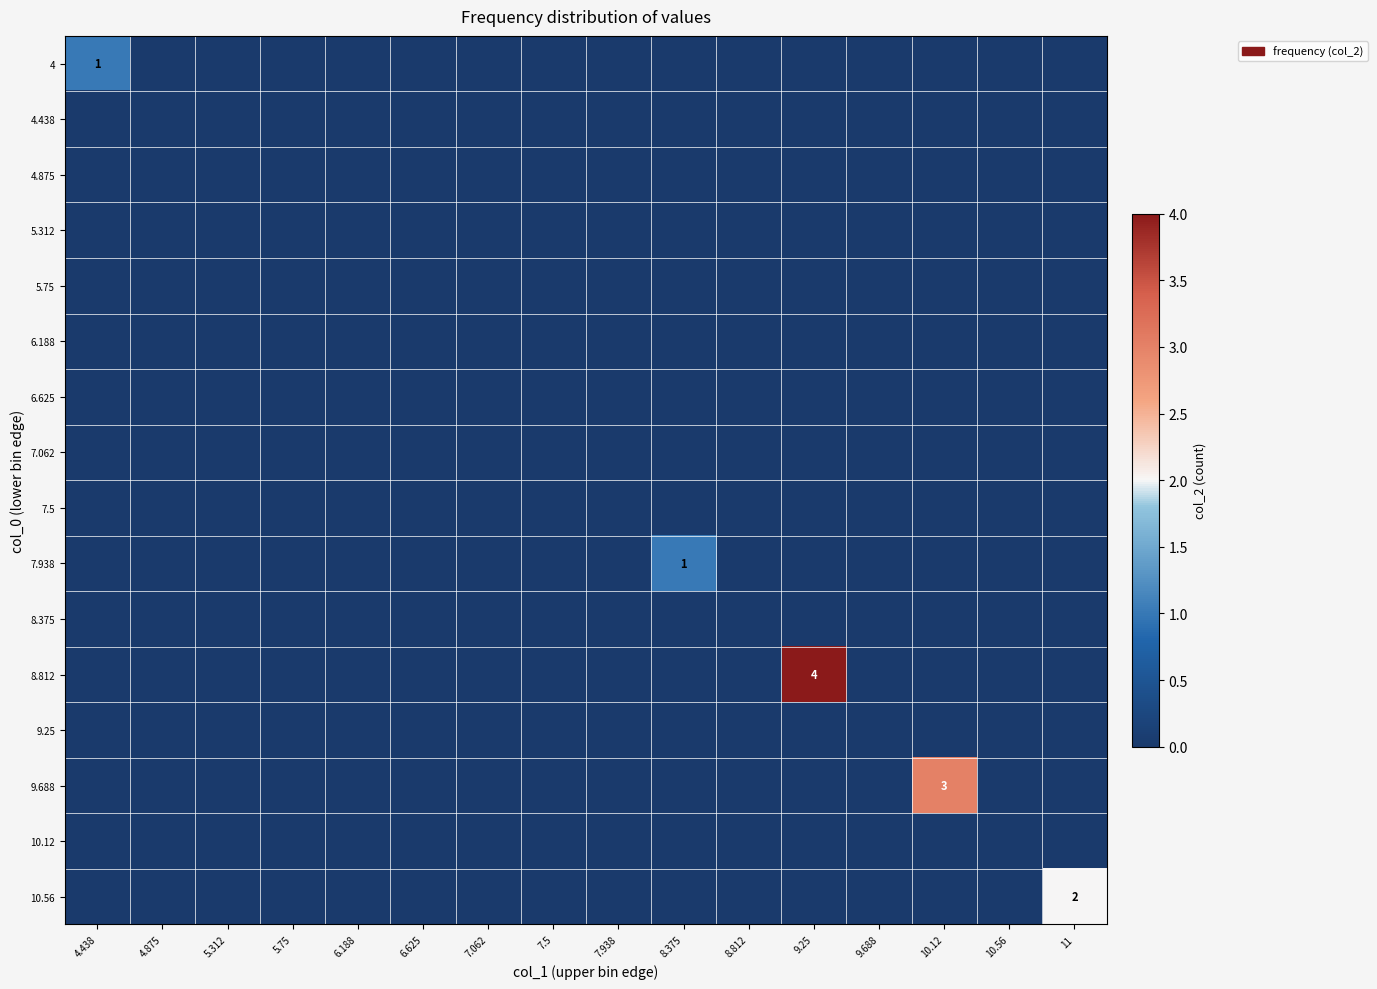

Between 8.812 and 5.75, which is larger?

8.812